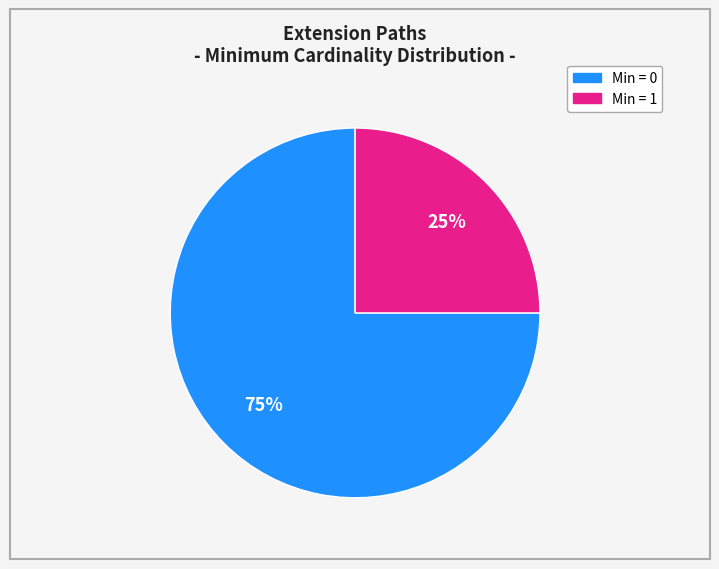

To the nearest percent, what is the difference between the largest and smallest slice percentages?

50%